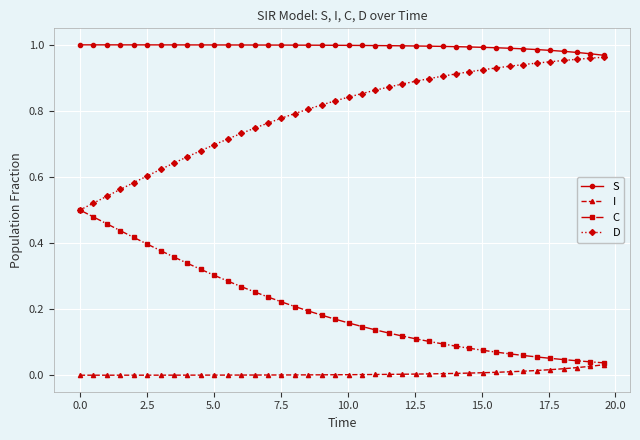

Rank the series by their average value, from highest to lowest.

S, D, C, I